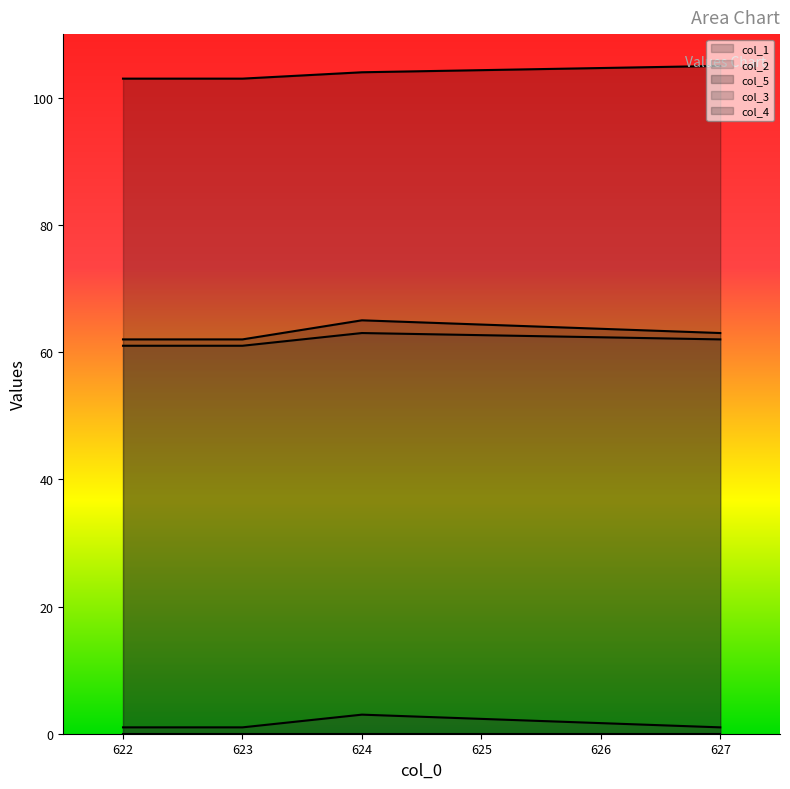

What is the difference between the maximum and minimum values in the col_5 series?

2